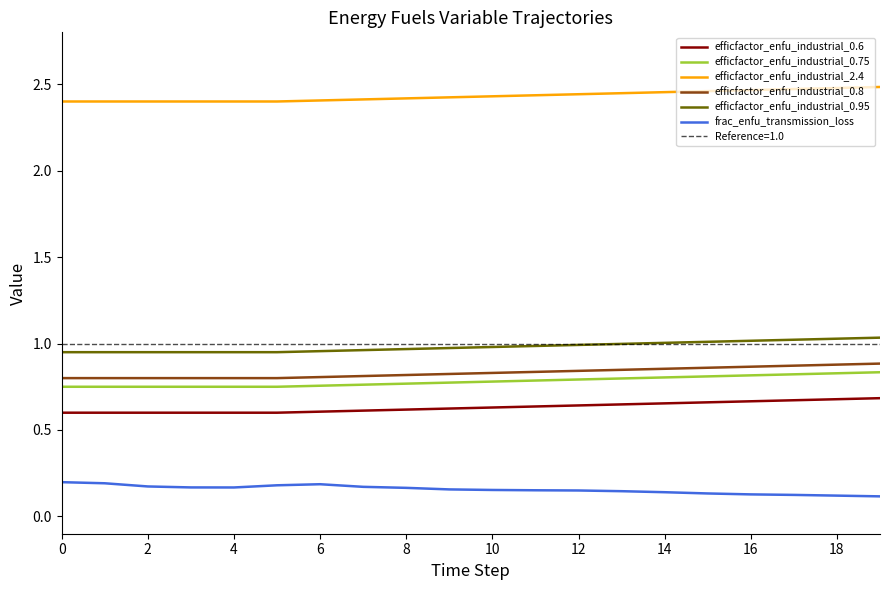

Reading left to right, transcribe all the data shown in this chart.

efficfactor_enfu_industrial_0.6: 0.6	0.6	0.6	0.6	0.6	0.6	0.6	0.6	0.6	0.6	0.6	0.6	0.6	0.6	0.7	0.7	0.7	0.7	0.7	0.7
efficfactor_enfu_industrial_0.75: 0.8	0.8	0.8	0.8	0.8	0.8	0.8	0.8	0.8	0.8	0.8	0.8	0.8	0.8	0.8	0.8	0.8	0.8	0.8	0.8
efficfactor_enfu_industrial_2.4: 2.4	2.4	2.4	2.4	2.4	2.4	2.4	2.4	2.4	2.4	2.4	2.4	2.4	2.4	2.5	2.5	2.5	2.5	2.5	2.5
efficfactor_enfu_industrial_0.8: 0.8	0.8	0.8	0.8	0.8	0.8	0.8	0.8	0.8	0.8	0.8	0.8	0.8	0.8	0.9	0.9	0.9	0.9	0.9	0.9
efficfactor_enfu_industrial_0.95: 0.9	0.9	0.9	0.9	0.9	0.9	1.0	1.0	1.0	1.0	1.0	1.0	1.0	1.0	1.0	1.0	1.0	1.0	1.0	1.0
frac_enfu_transmission_loss: 0.2	0.2	0.2	0.2	0.2	0.2	0.2	0.2	0.2	0.2	0.2	0.2	0.2	0.1	0.1	0.1	0.1	0.1	0.1	0.1